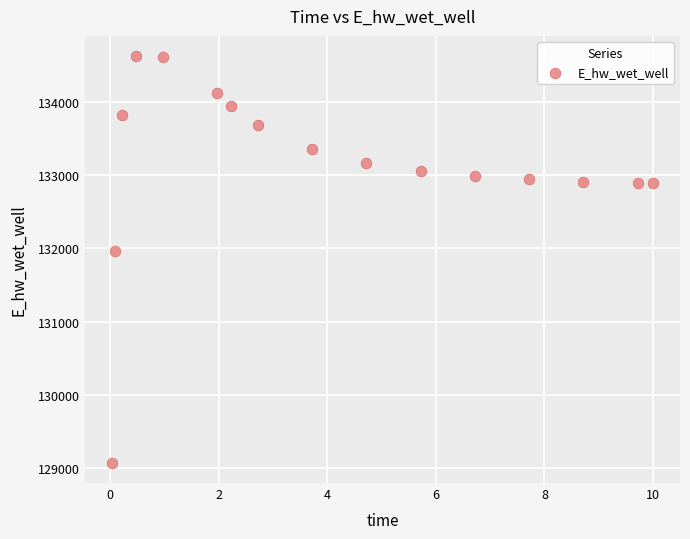

What Y value in the scatter plot is closest to 131849?

131970.1